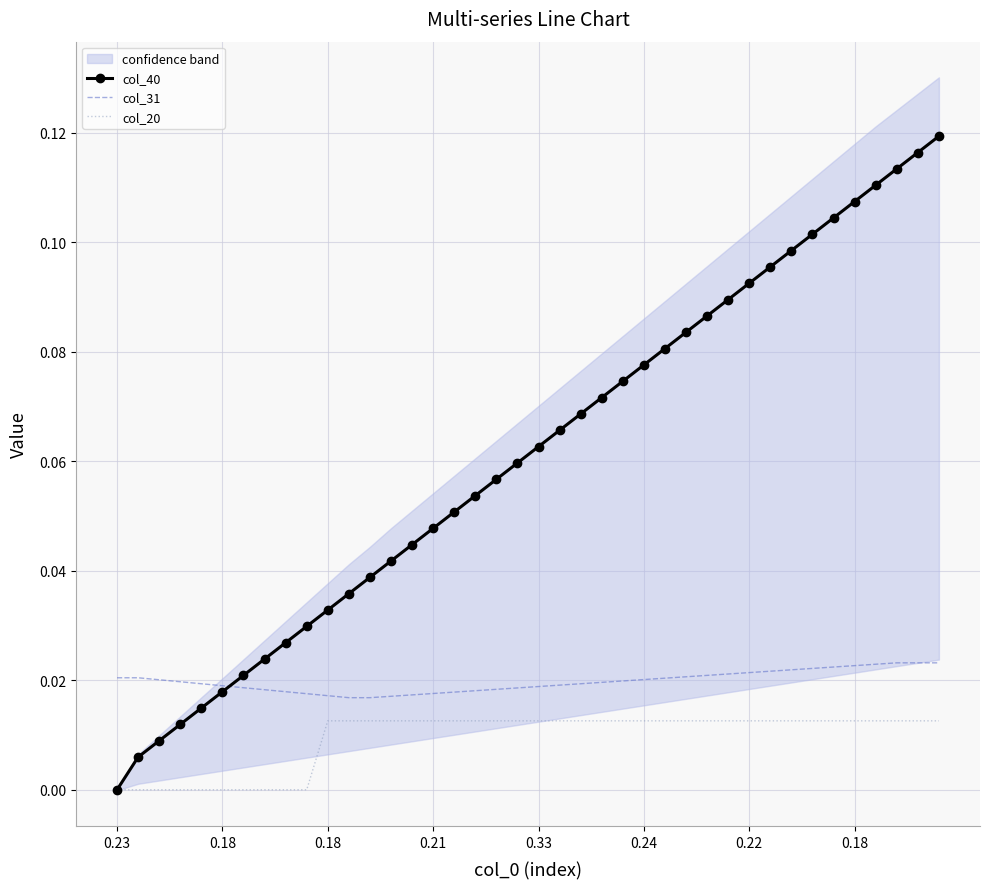

Reading left to right, list all the values displayed in this chart.

col_40: 0.0	0.0	0.0	0.0	0.0	0.0	0.0	0.0	0.0	0.0	0.0	0.0	0.0	0.0	0.0	0.0	0.1	0.1	0.1	0.1	0.1	0.1	0.1	0.1	0.1	0.1	0.1	0.1	0.1	0.1	0.1	0.1	0.1	0.1	0.1	0.1	0.1	0.1	0.1	0.1
col_31: 0.0	0.0	0.0	0.0	0.0	0.0	0.0	0.0	0.0	0.0	0.0	0.0	0.0	0.0	0.0	0.0	0.0	0.0	0.0	0.0	0.0	0.0	0.0	0.0	0.0	0.0	0.0	0.0	0.0	0.0	0.0	0.0	0.0	0.0	0.0	0.0	0.0	0.0	0.0	0.0
col_20: 0.0	0.0	0.0	0.0	0.0	0.0	0.0	0.0	0.0	0.0	0.0	0.0	0.0	0.0	0.0	0.0	0.0	0.0	0.0	0.0	0.0	0.0	0.0	0.0	0.0	0.0	0.0	0.0	0.0	0.0	0.0	0.0	0.0	0.0	0.0	0.0	0.0	0.0	0.0	0.0